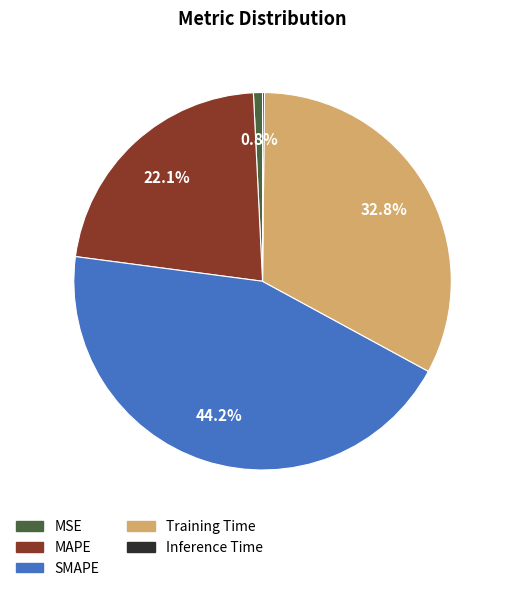

What percentage is the MSE slice, to the nearest percent?

1%